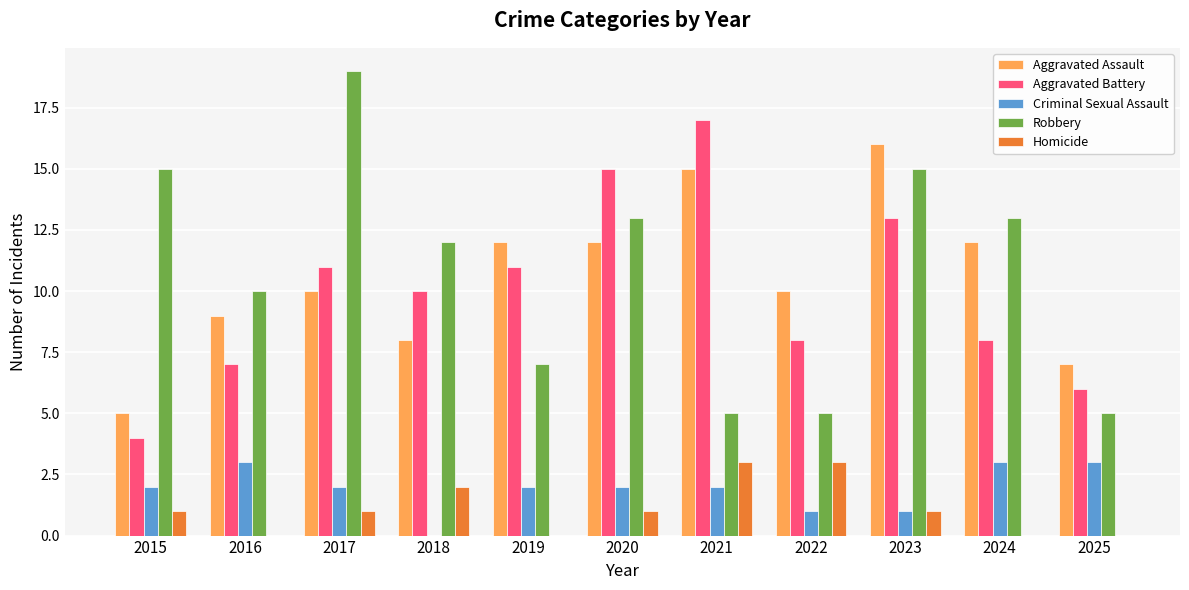

What is the sum of all Criminal Sexual Assault values?

21